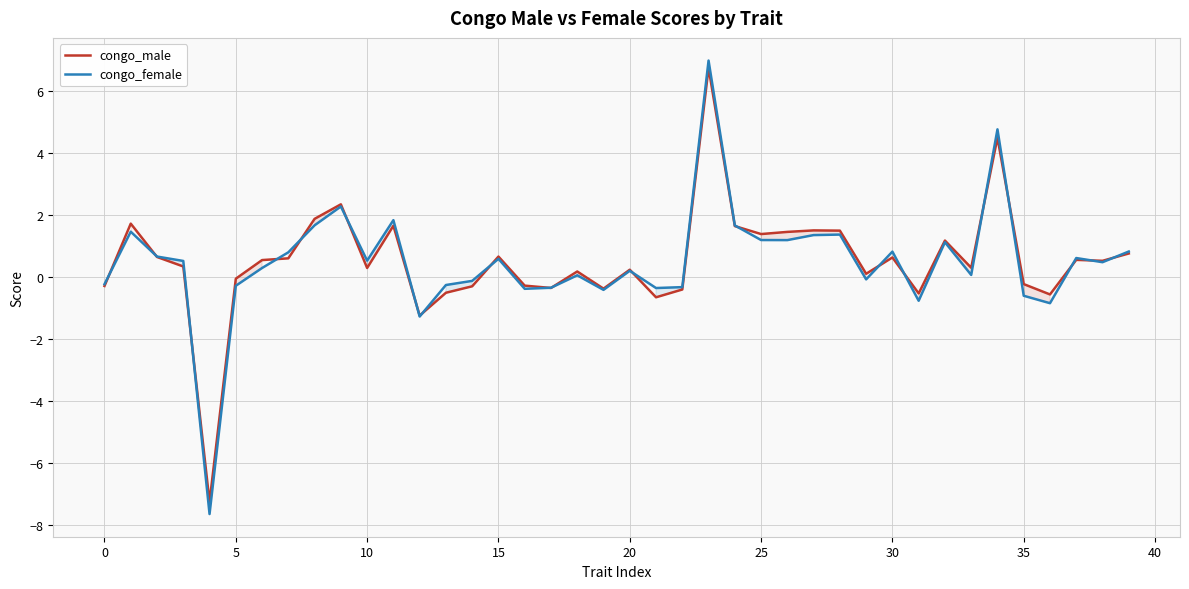

Where is congo_female nearest to the value 0?

18